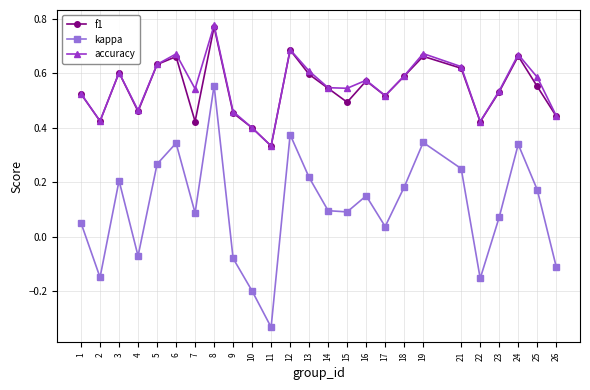

In kappa, how many points are higher than both neighbors (excluding endpoints)?

7